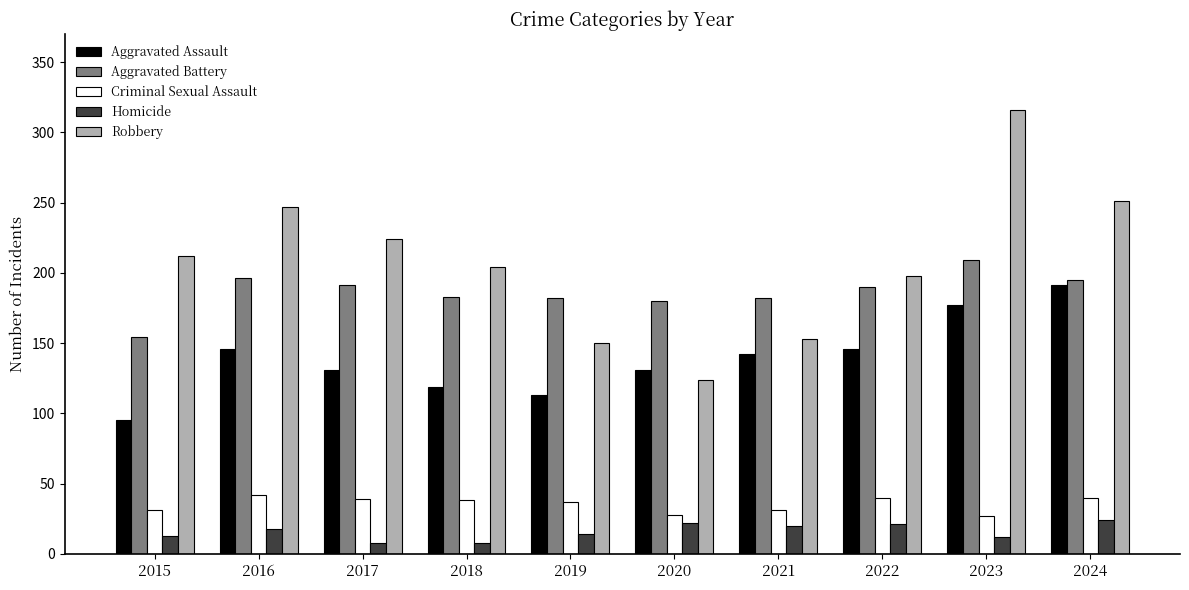

Which series changed the most between 2018 and 2019?

Robbery